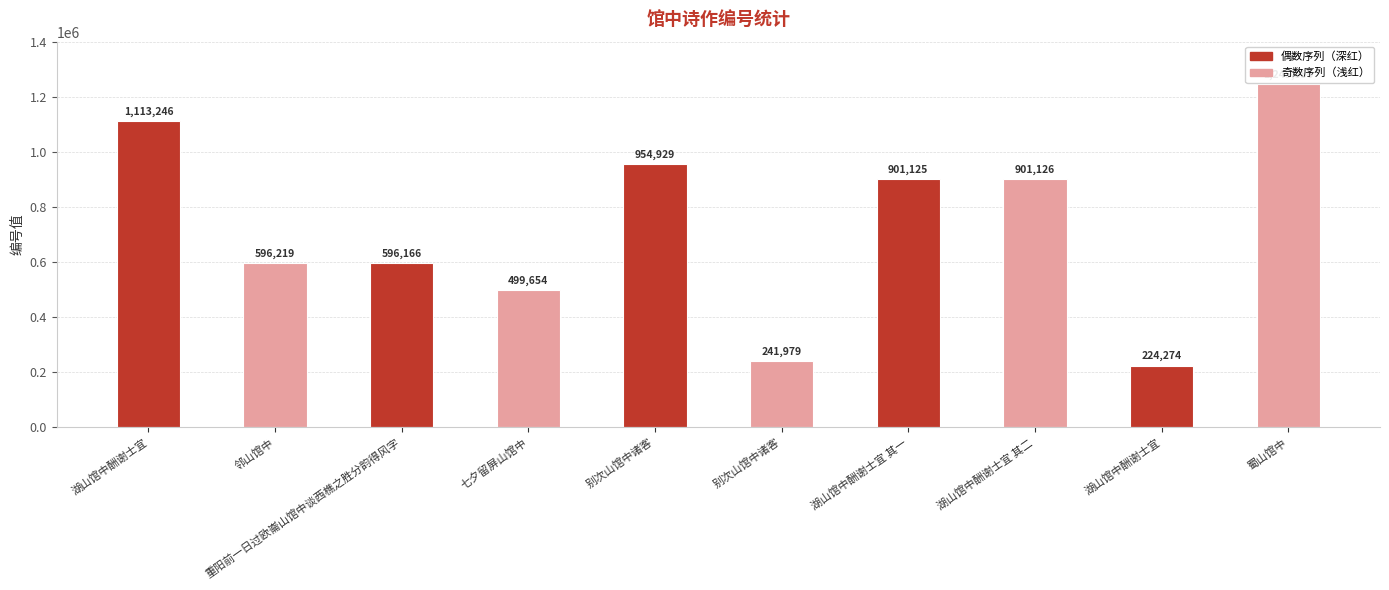

Rank the categories by value from highest to lowest.

蜀山馆中, 湖山馆中酬谢士宜, 别次山馆中诸客, 湖山馆中酬谢士宜 其二, 湖山馆中酬谢士宜 其一, 邻山馆中, 重阳前一日过欧崙山馆中谈西樵之胜分韵得风字, 七夕留屏山馆中, 别次山馆中诸客, 湖山馆中酬谢士宜